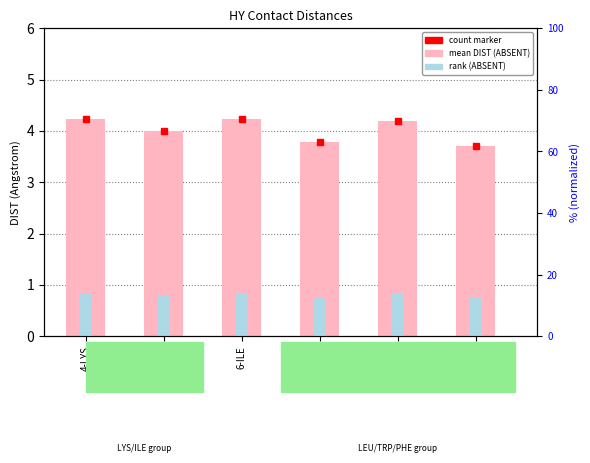

Which has a higher value, 8-TRP or 7-LEU?

8-TRP